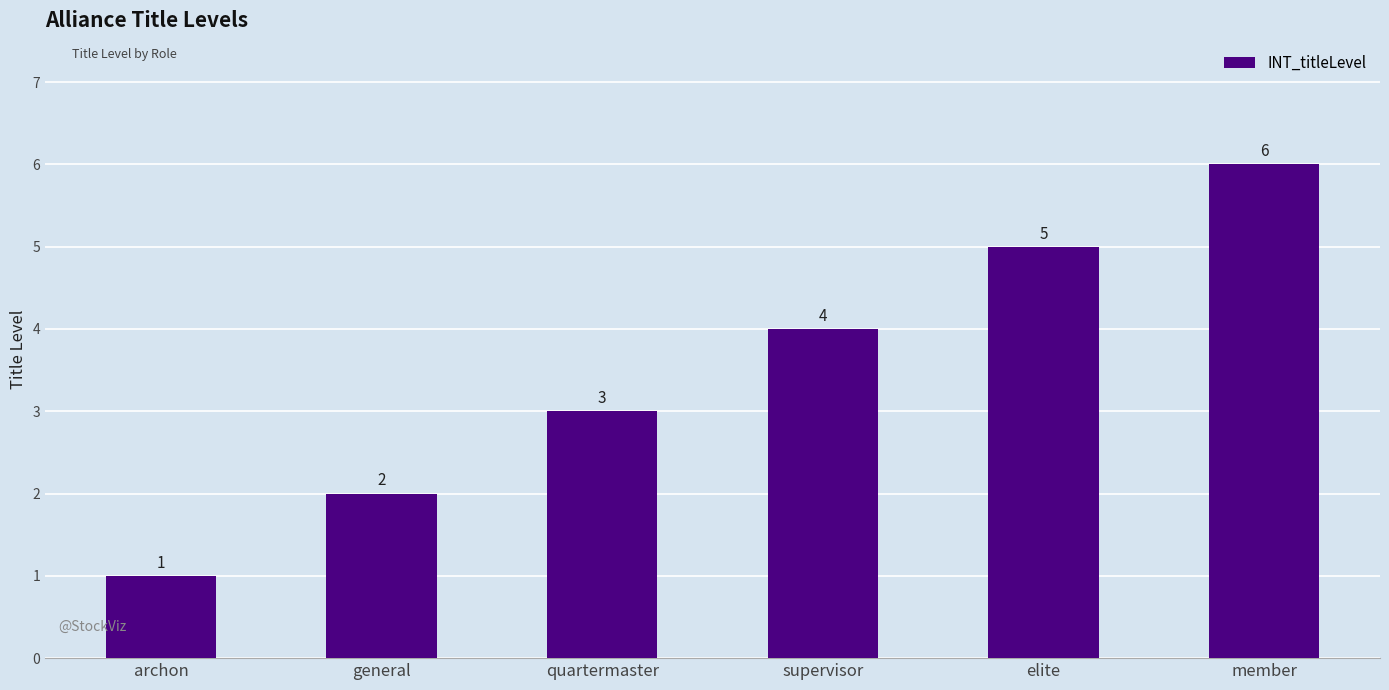

Reading left to right, extract all data points from this chart.

1	2	3	4	5	6